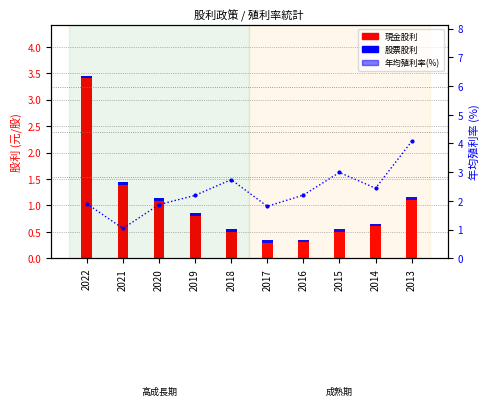

Are the bars horizontal?

No